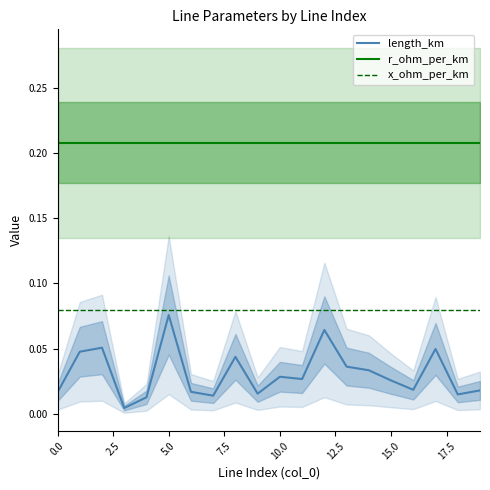

Which series changed the most between 12 and 18?

length_km